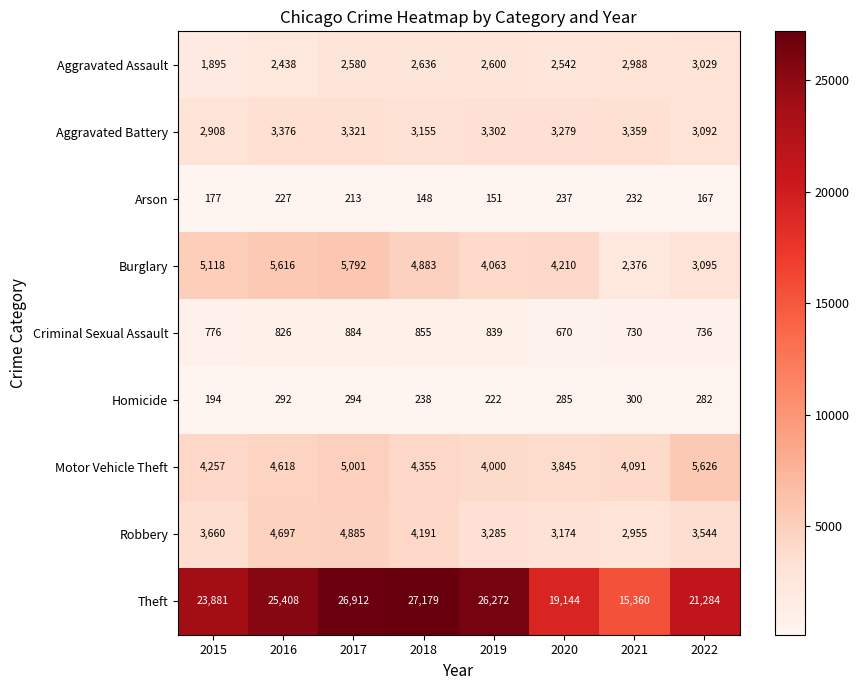

How many data points does each series have?

8